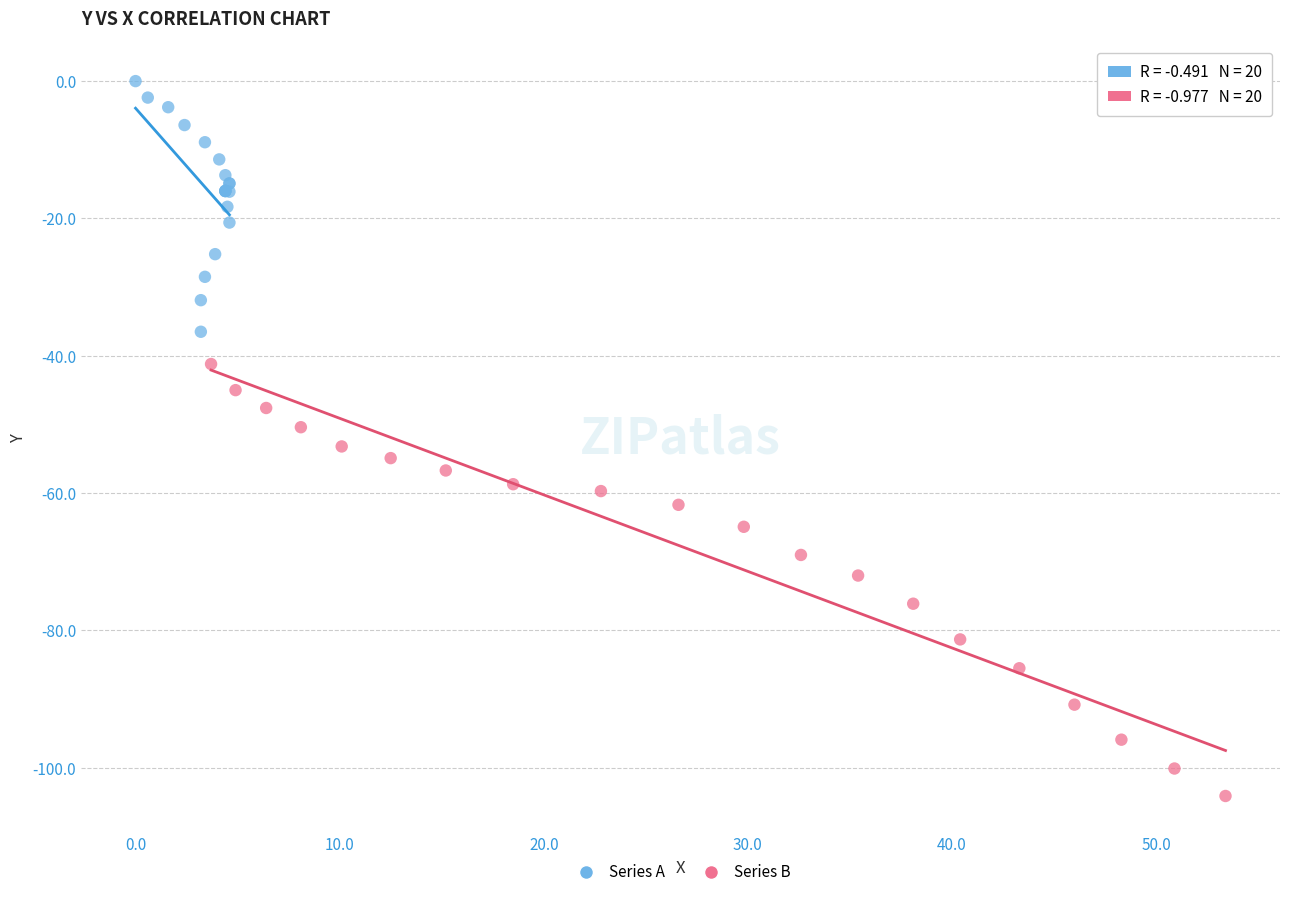

Which series reaches the maximum Y coordinate?

Series A